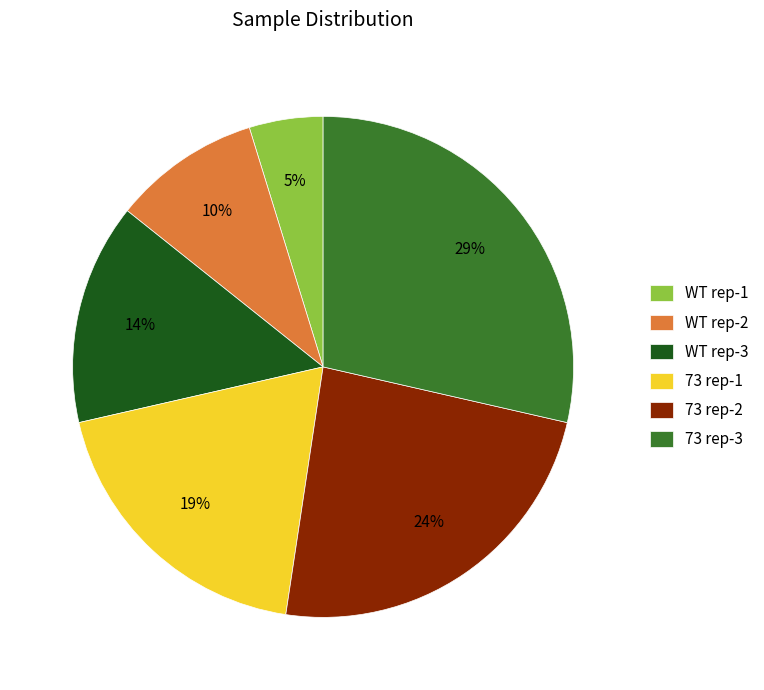

What is the ratio of the value at WT rep-2 to the value at WT rep-3?

0.7